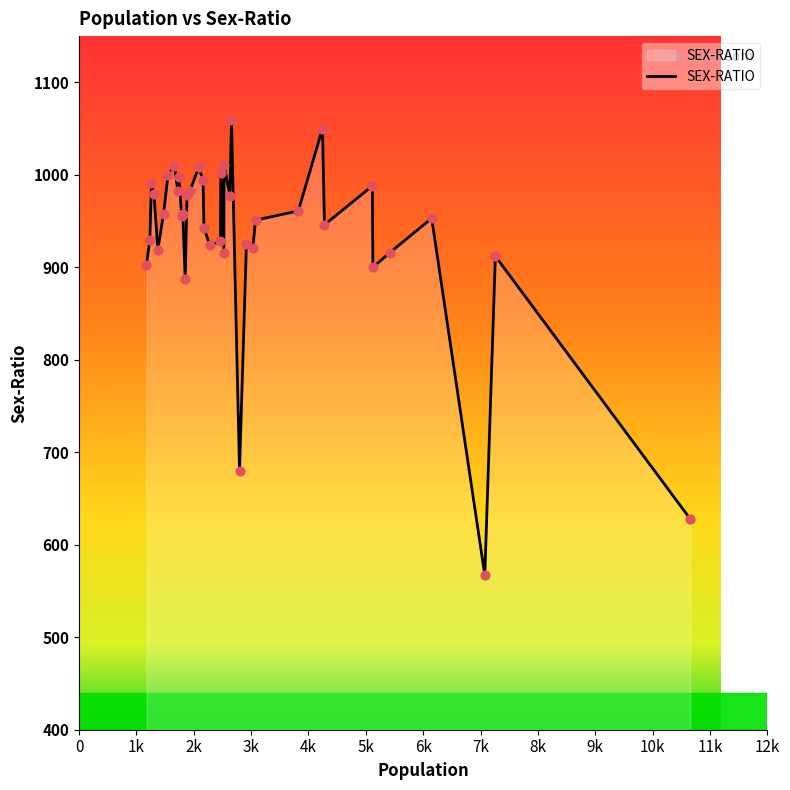

What is the greatest value displayed?

1059